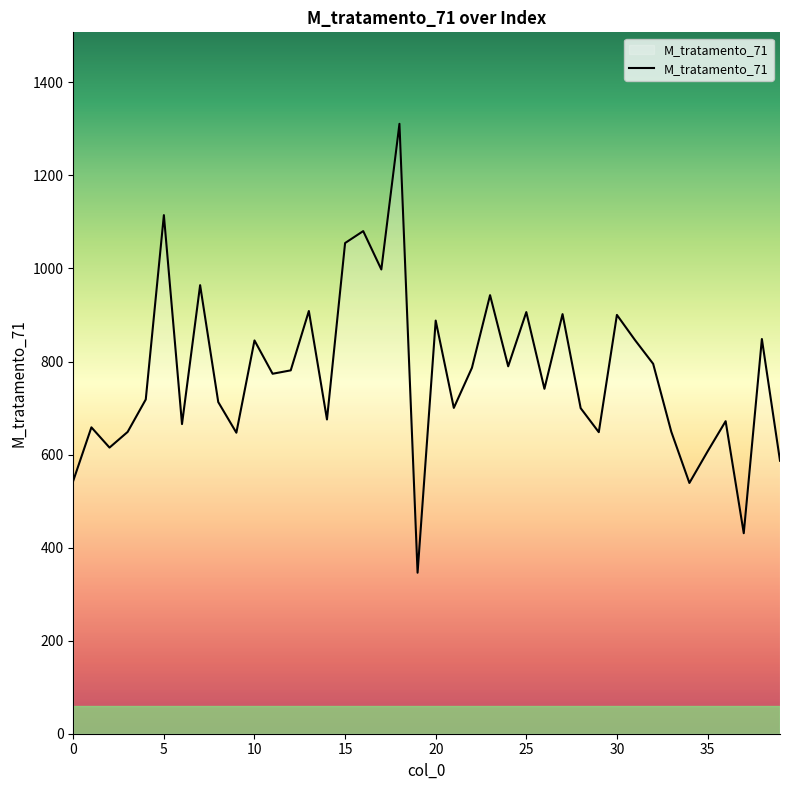

Does the chart have visible grid lines?

No